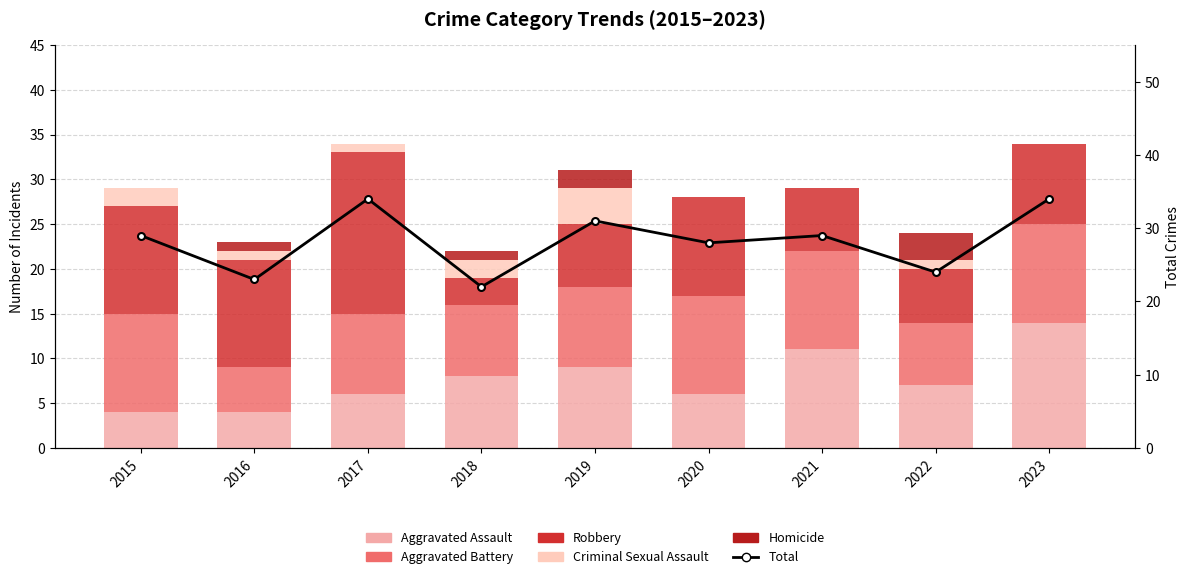

Reading left to right, list all the values displayed in this chart.

Aggravated Assault: 4	4	6	8	9	6	11	7	14
Aggravated Battery: 11	5	9	8	9	11	11	7	11
Robbery: 12	12	18	3	7	11	7	6	9
Criminal Sexual Assault: 2	1	1	2	4	0	0	1	0
Homicide: 0	1	0	1	2	0	0	3	0
Total: 29	23	34	22	31	28	29	24	34